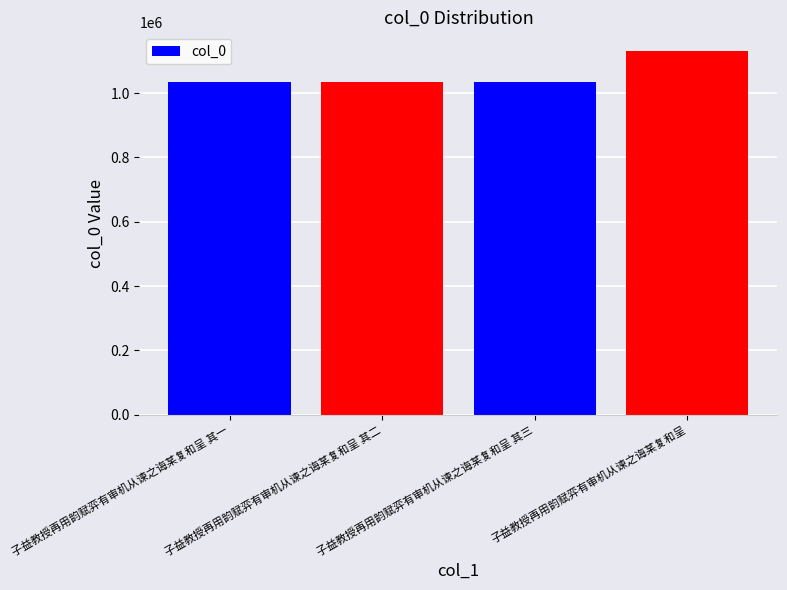

At which label is the value closest to 1083350?

子益教授再用韵赋弈有审机从谏之诲某复和呈 其三